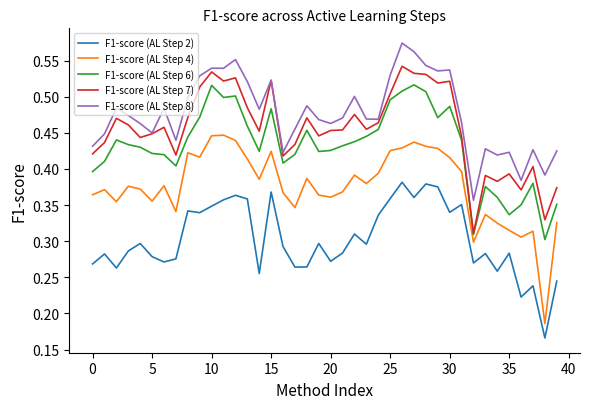

True or false: F1-score (AL Step 4) and F1-score (AL Step 7) intersect in this chart.

False